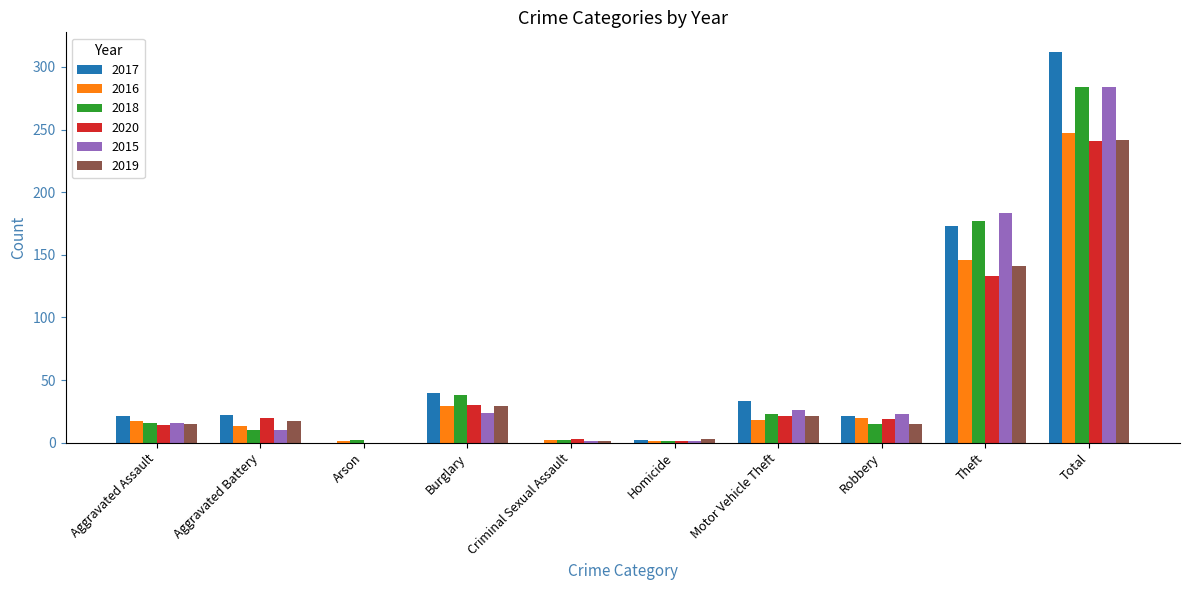

Is the value of 2018 at Theft greater than the value of 2016 at Homicide?

Yes